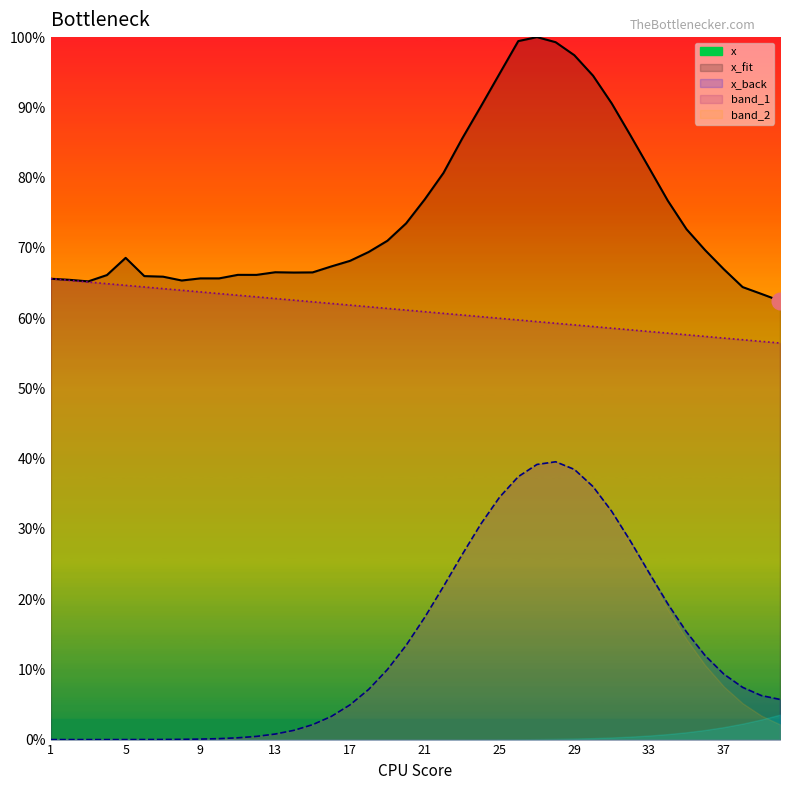

True or false: x and x_back cross at least once.

False